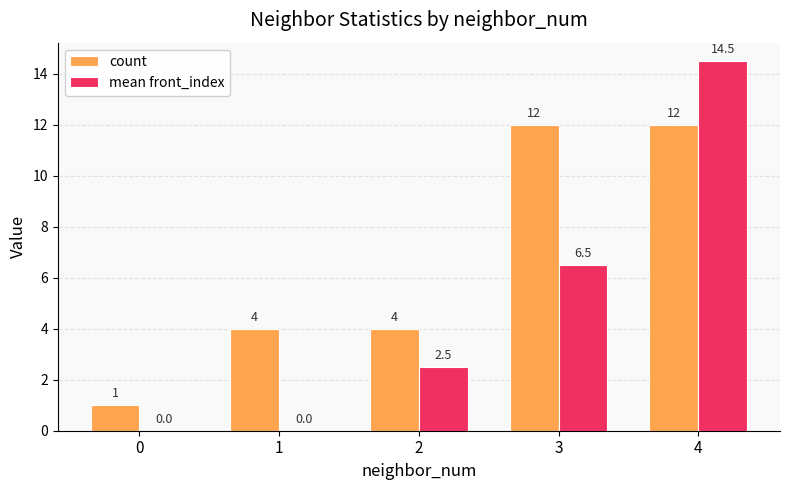

At which category does the chart reach its peak across all series?

4